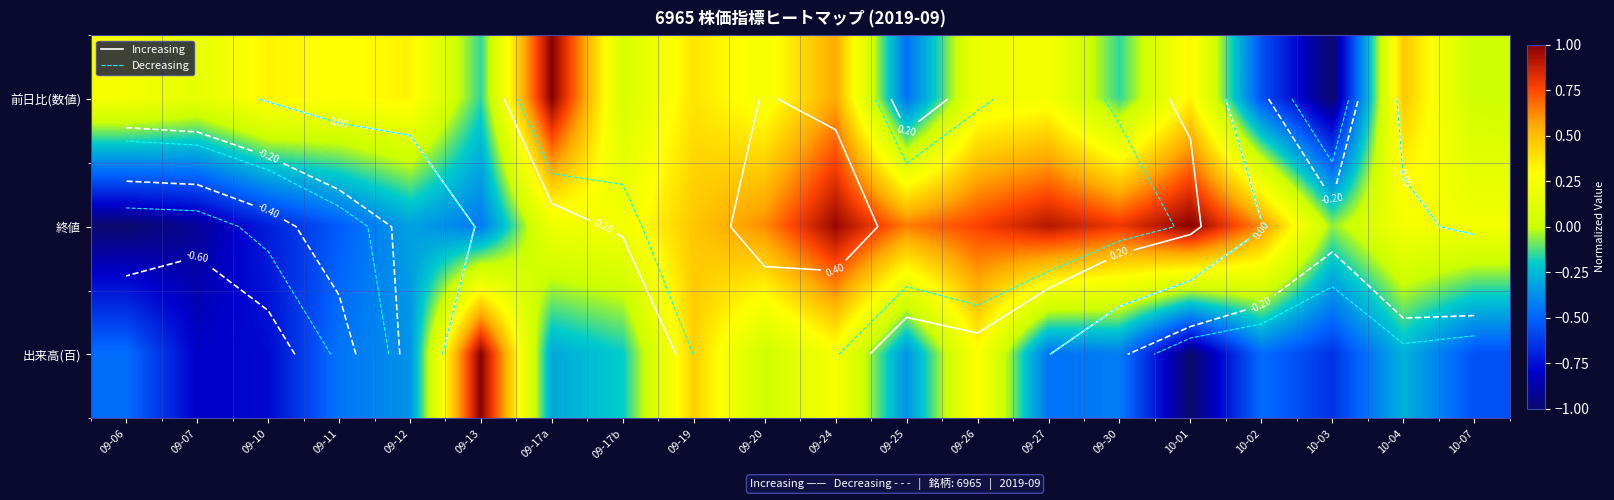

Which series changed the most between 09-13 and 10-07?

出来高(百)